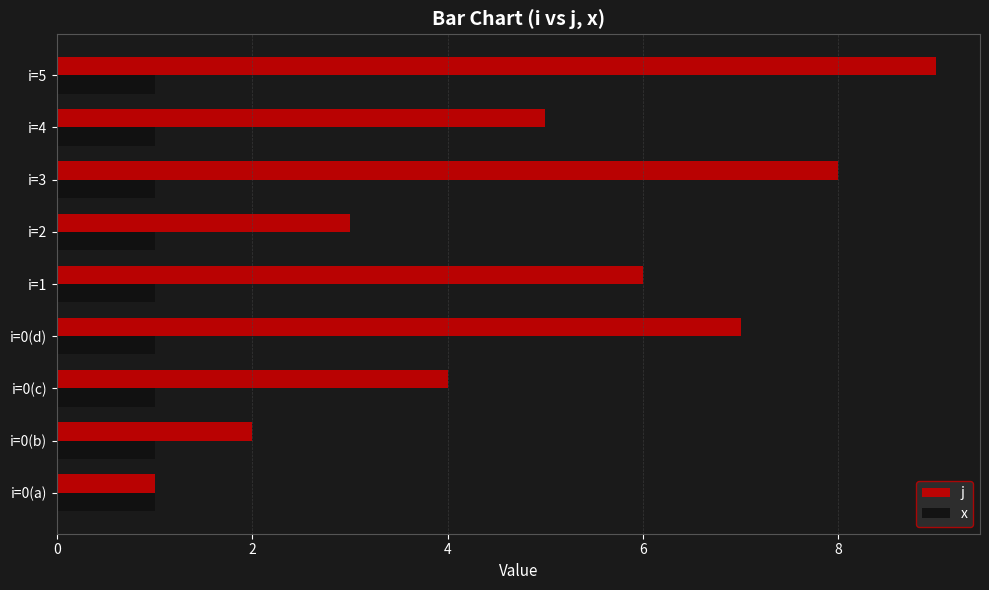

Which series has the largest range (max minus min)?

j